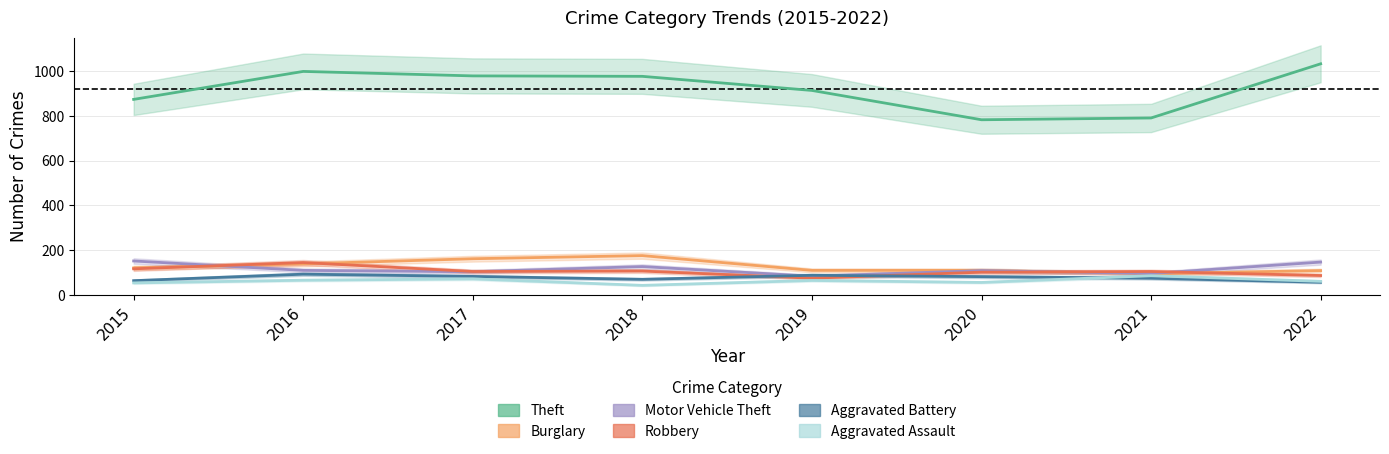

Where is the first local minimum for Robbery?

2017